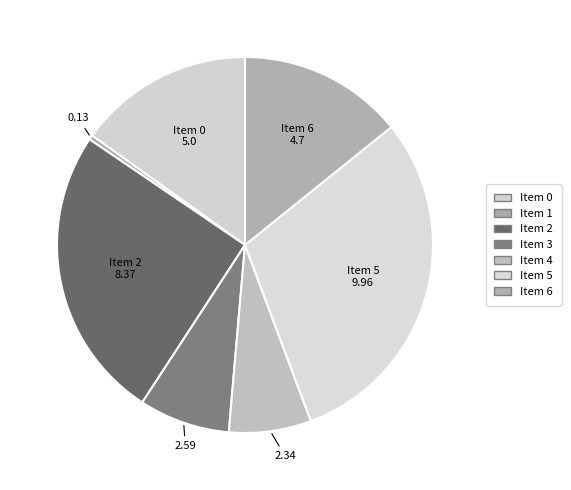

What is the largest slice in the pie chart?

5